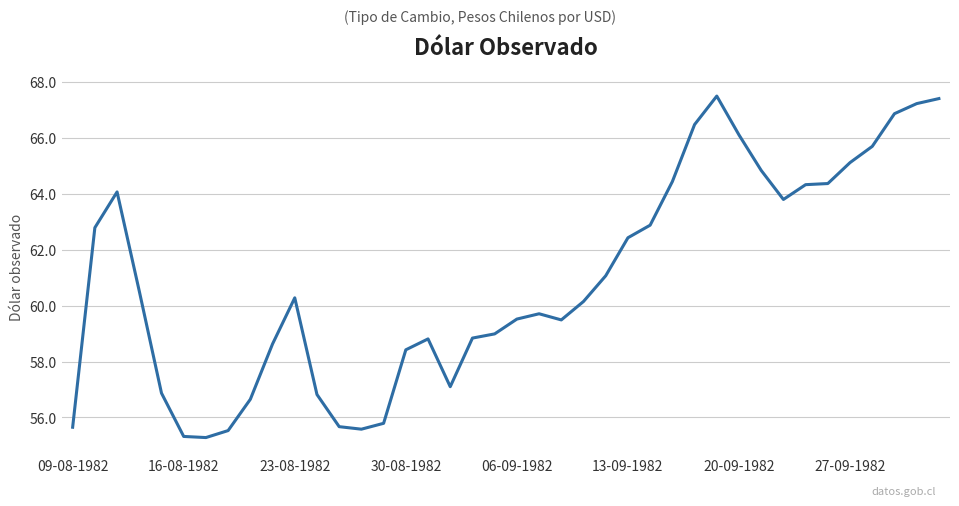

What is the greatest value displayed?

67.5